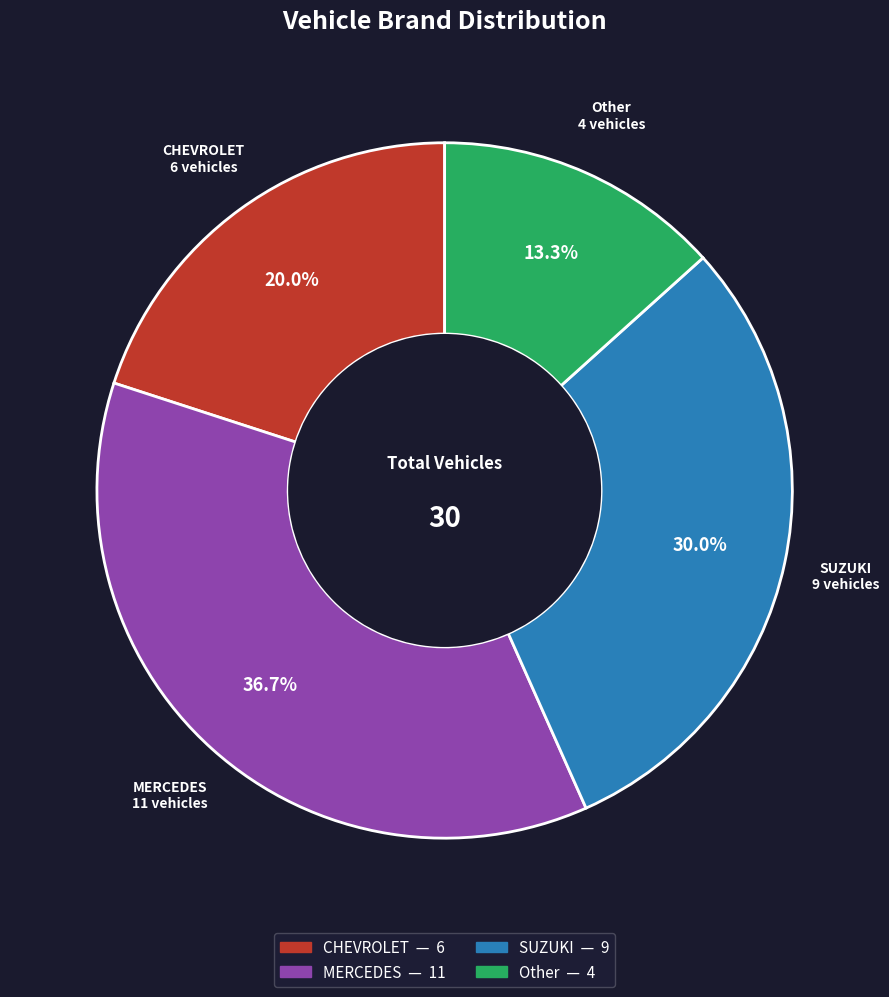

How many slices are in this pie chart?

4